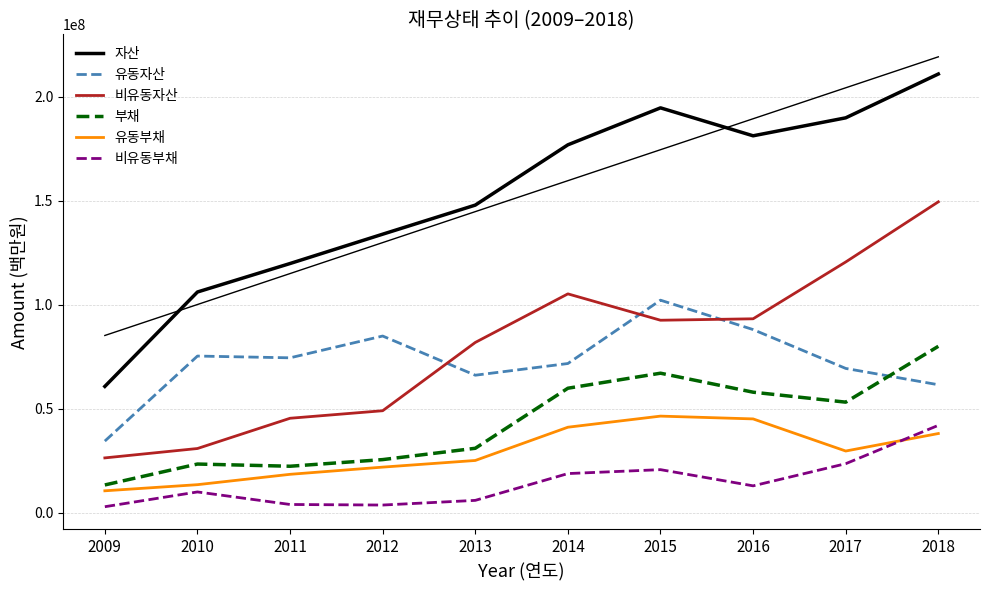

Is this an area chart (filled region under the line)?

No